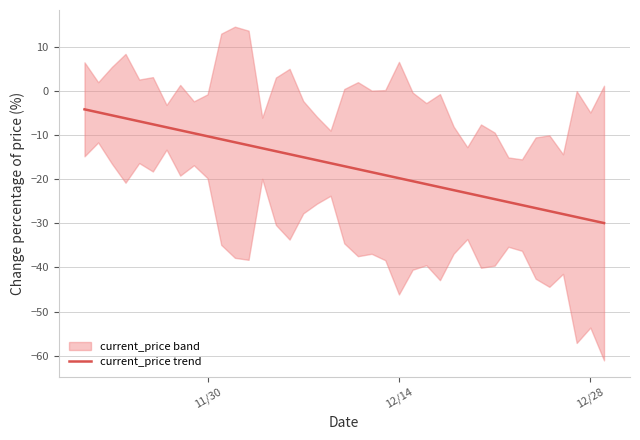

Is this an area chart (filled region under the line)?

No